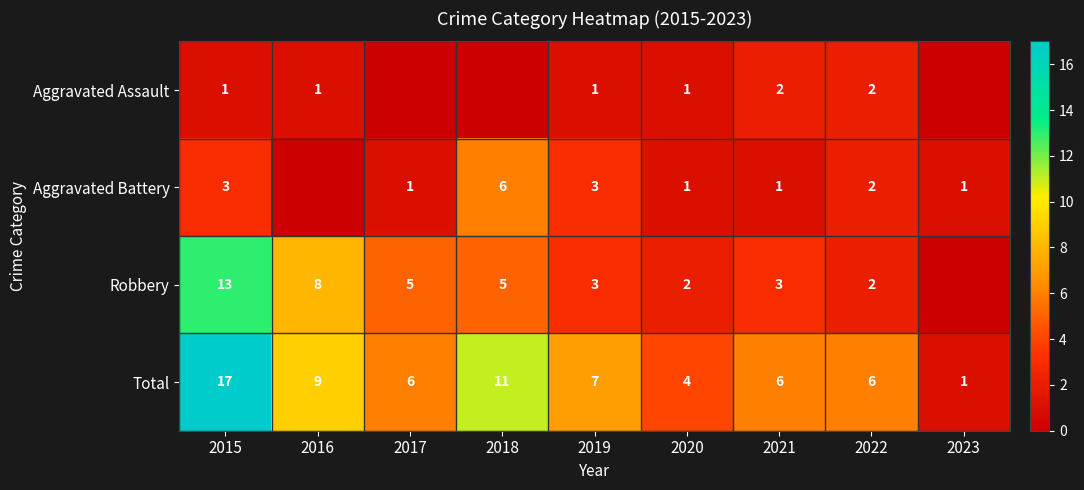

What is the spread (max minus min) of values at 2018?

11